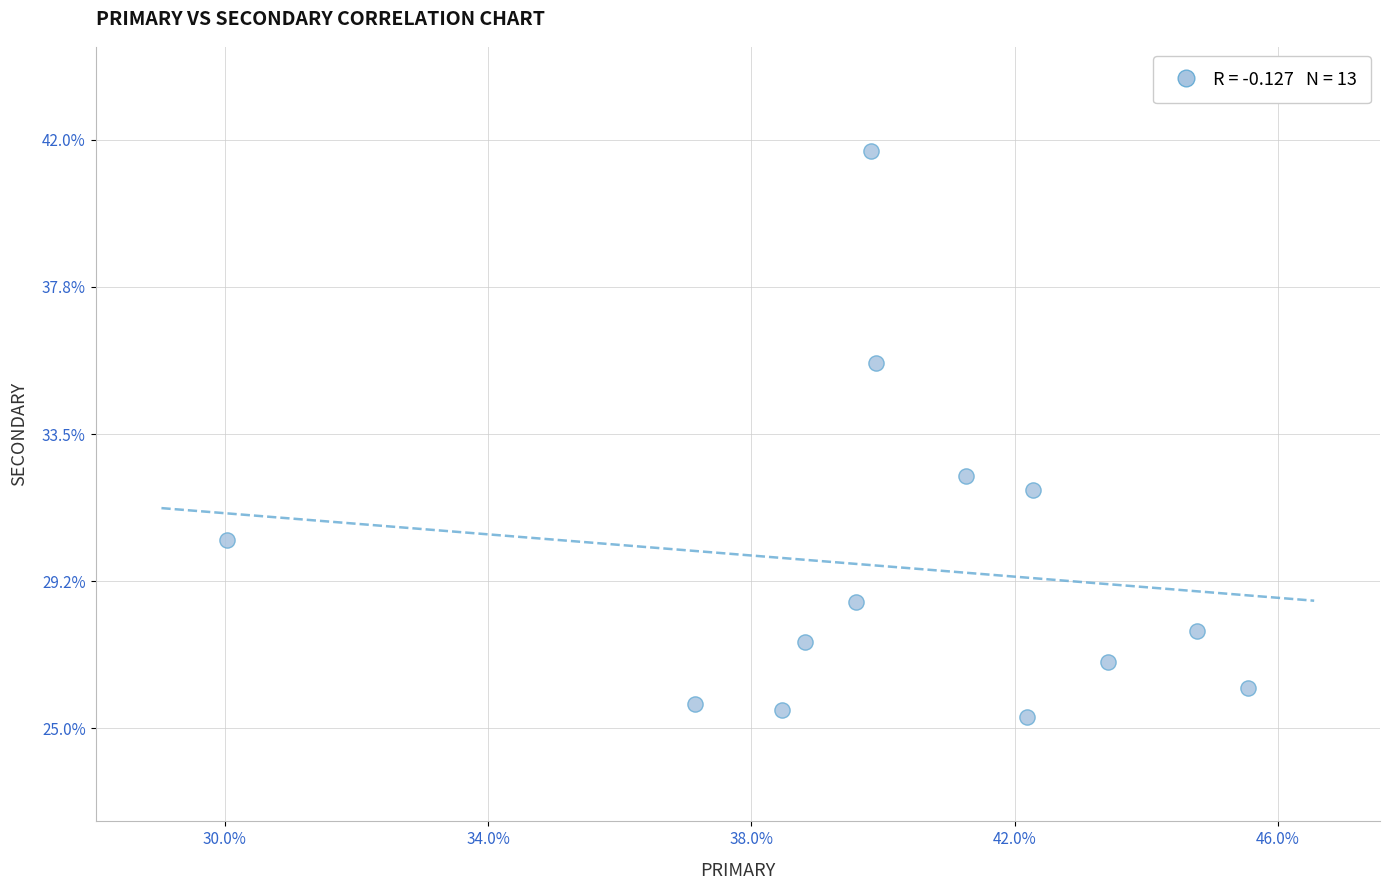

What Y value in the scatter plot is closest to 33?

32.3